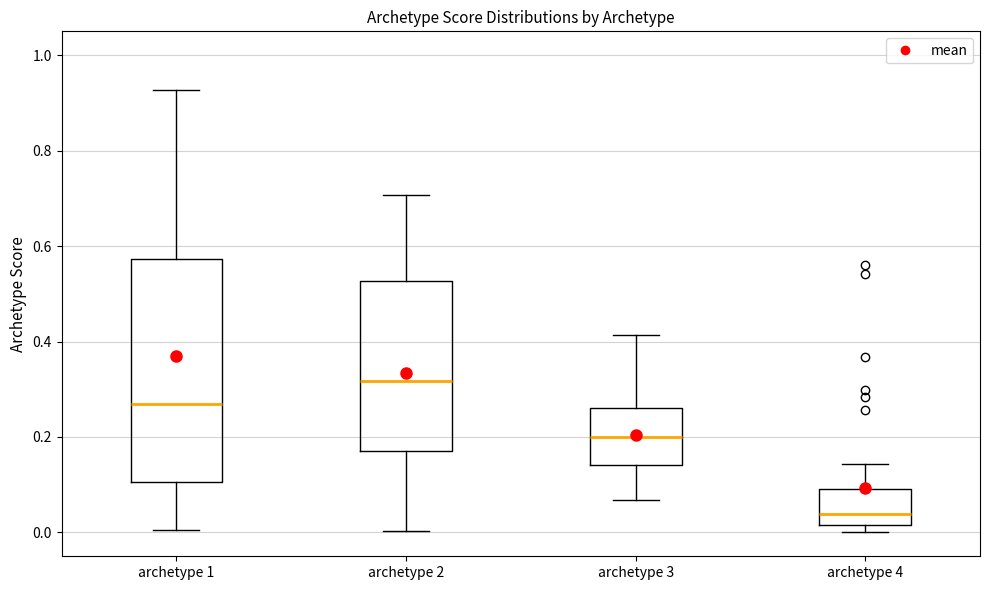

Comparing the boxes themselves (not the whiskers), which one is the tallest?

archetype 1